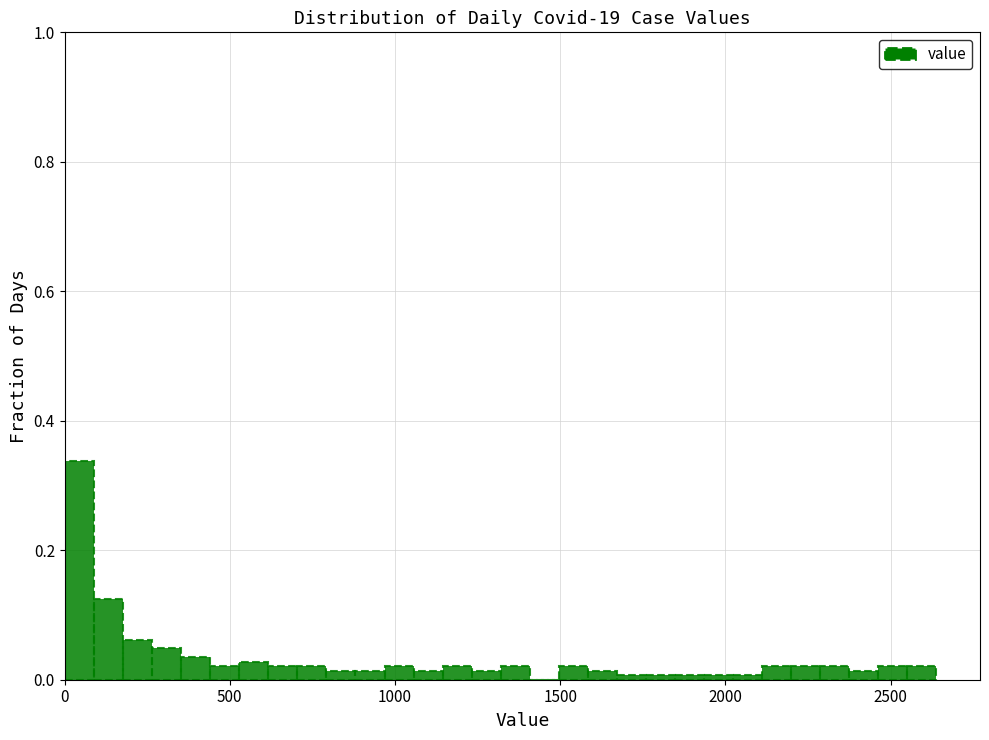

Around what value on the x-axis is the tallest bar? Give the approximate position of its centre, as read against the axis.

50